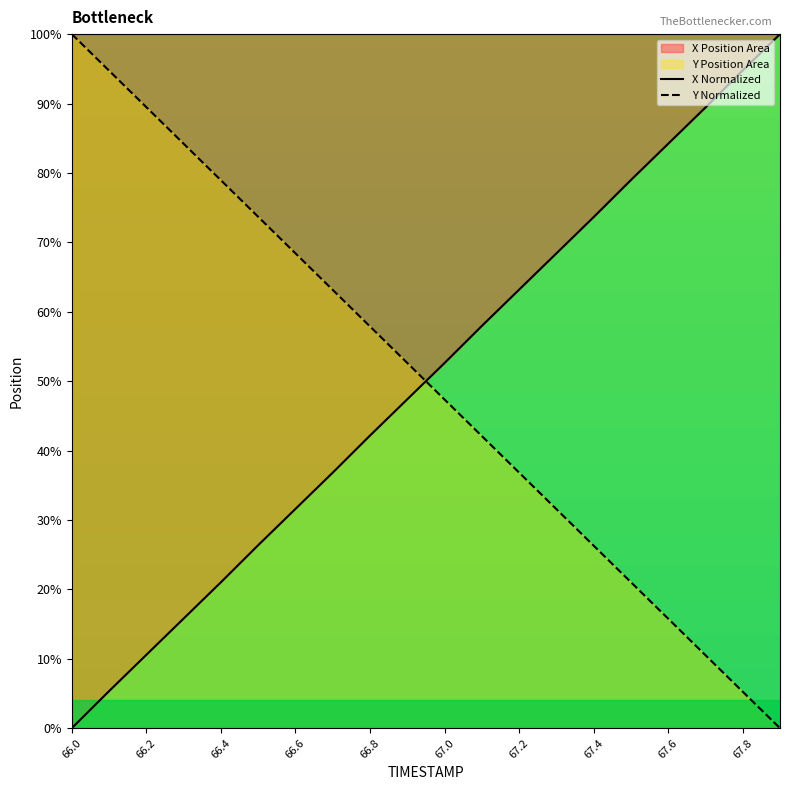

How many lines are shown in the chart?

2